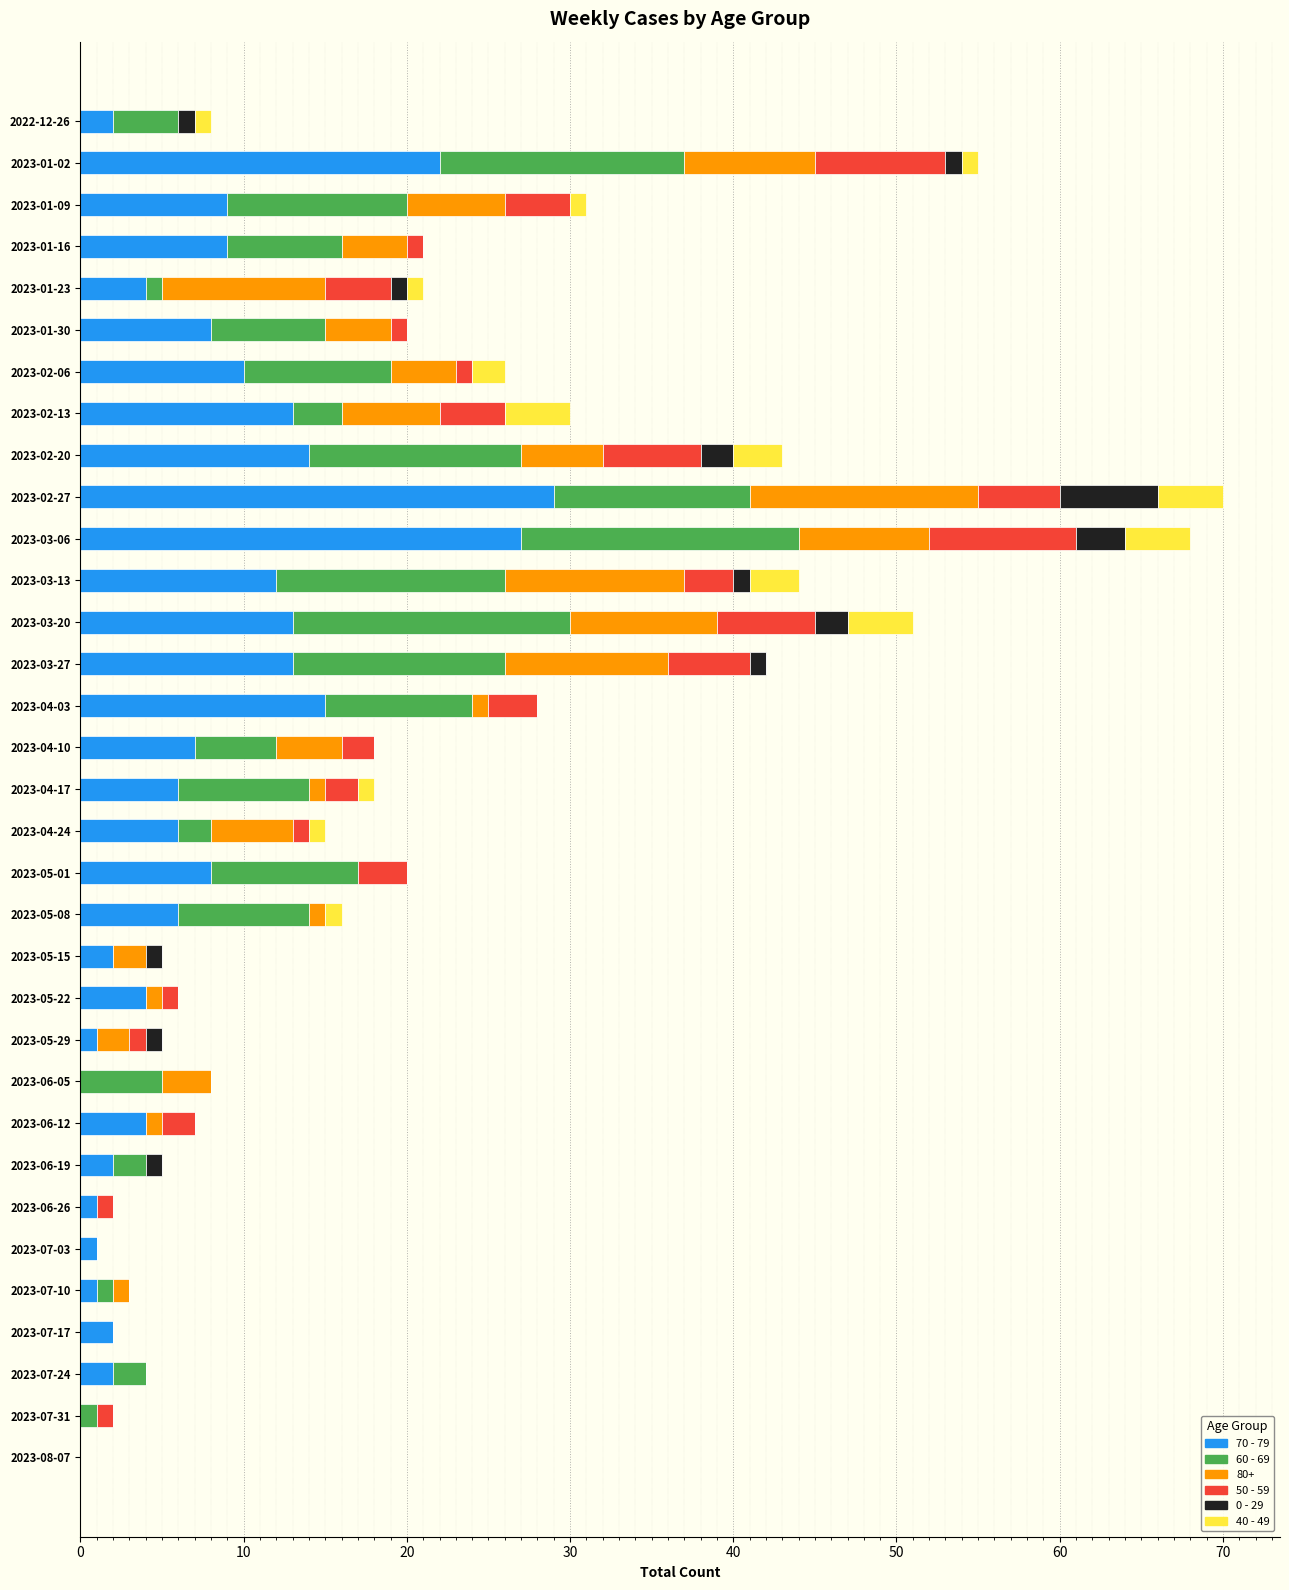

Is it true that 70 - 79 equals 13 at 2023-03-20?

True